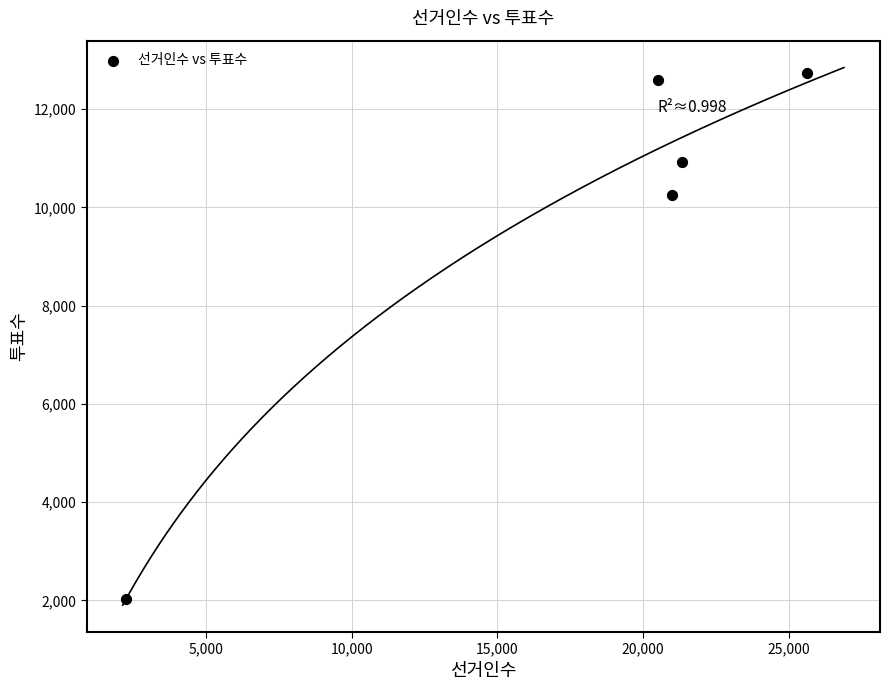

What Y value in the scatter plot is closest to 7374?

10257